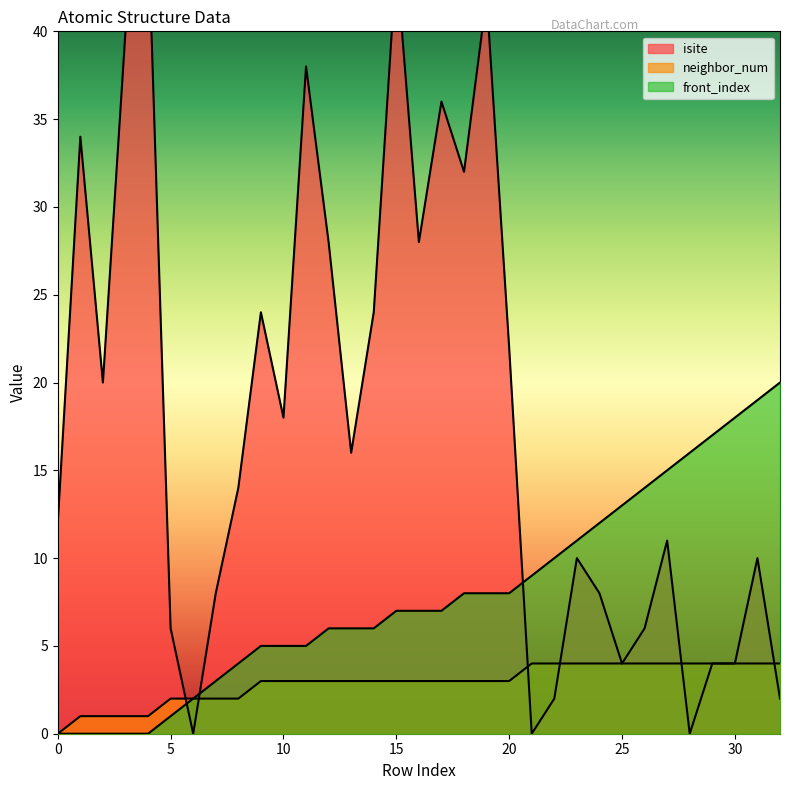

What is the difference between the highest and lowest values at 3?

40